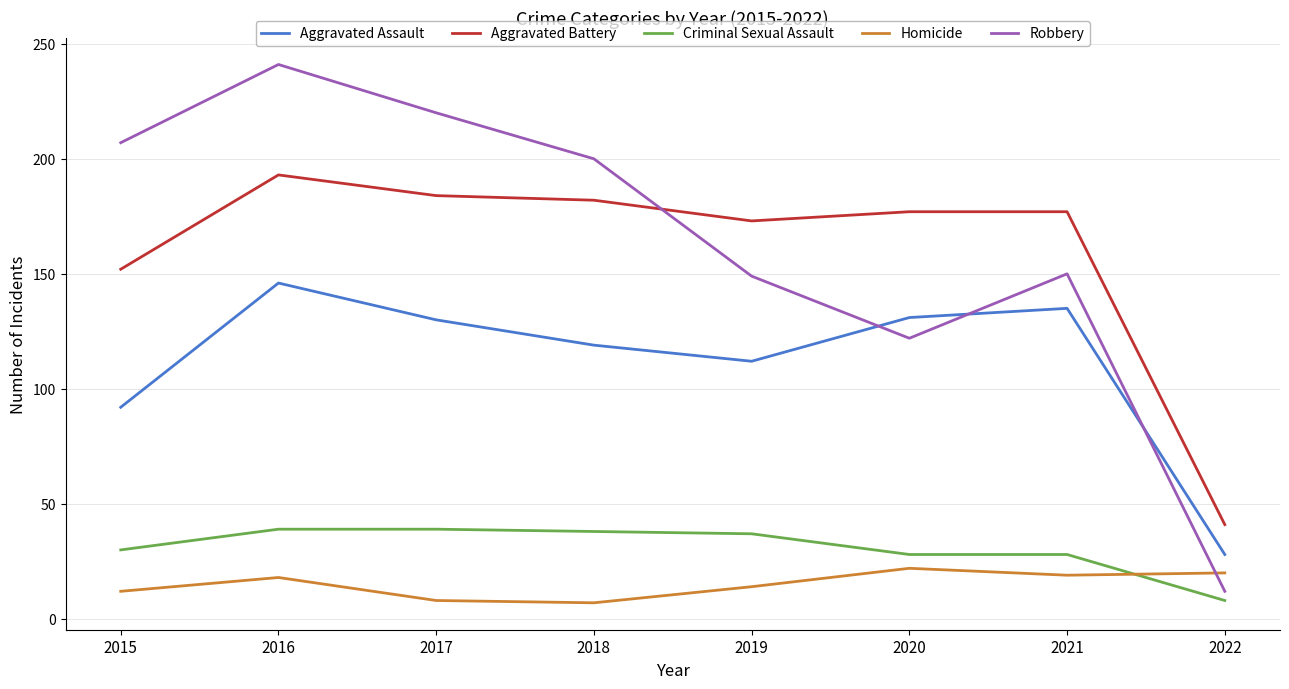

Which category has the highest value in the Robbery series?

2016